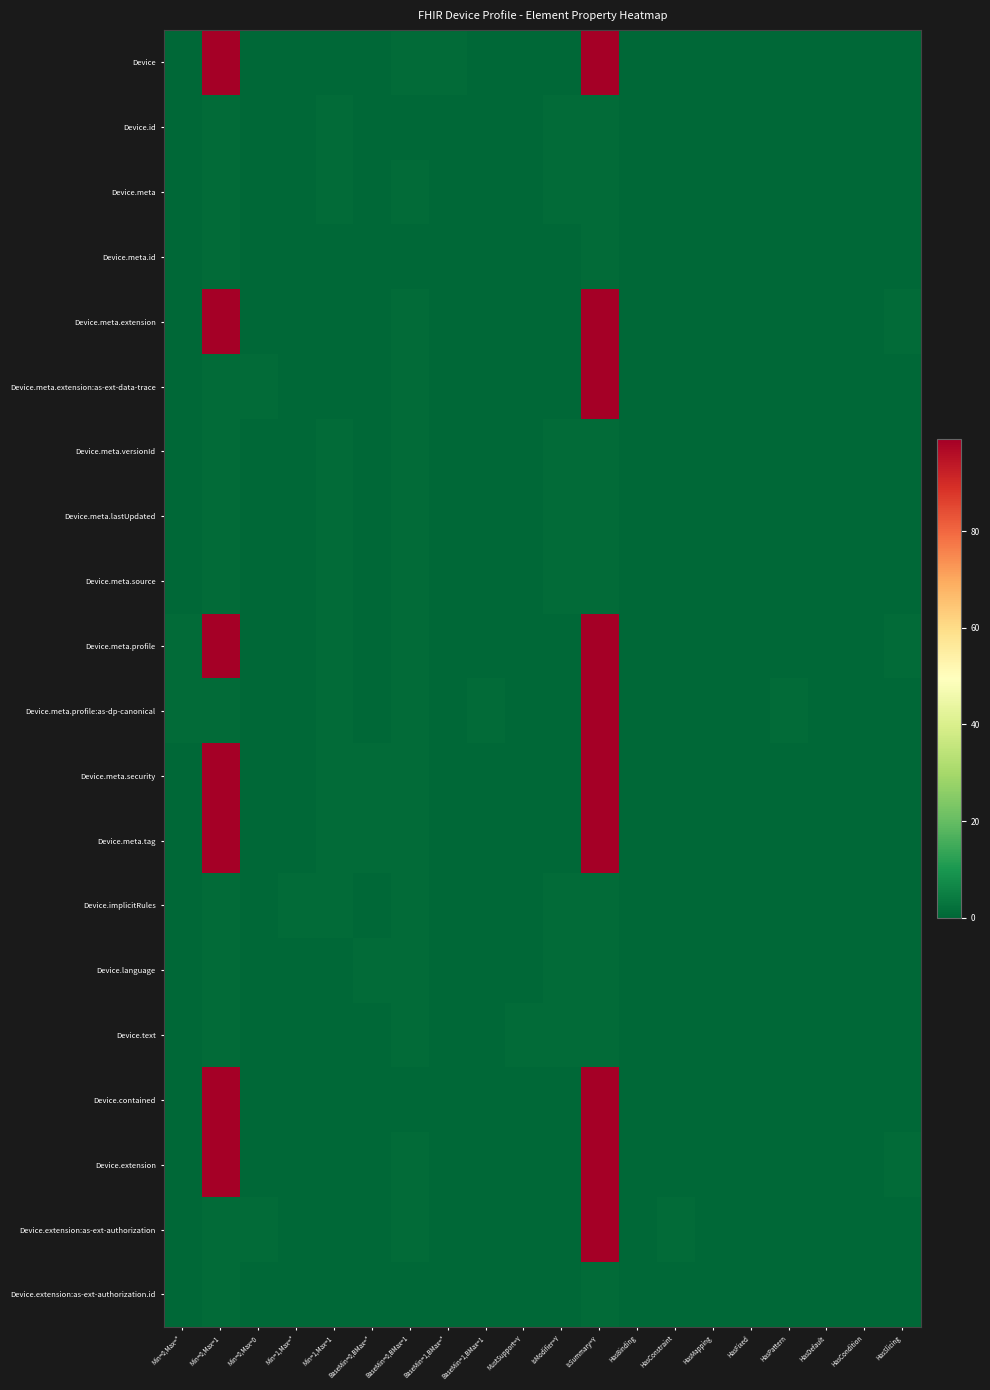

Which series has the widest spread of values?

Device